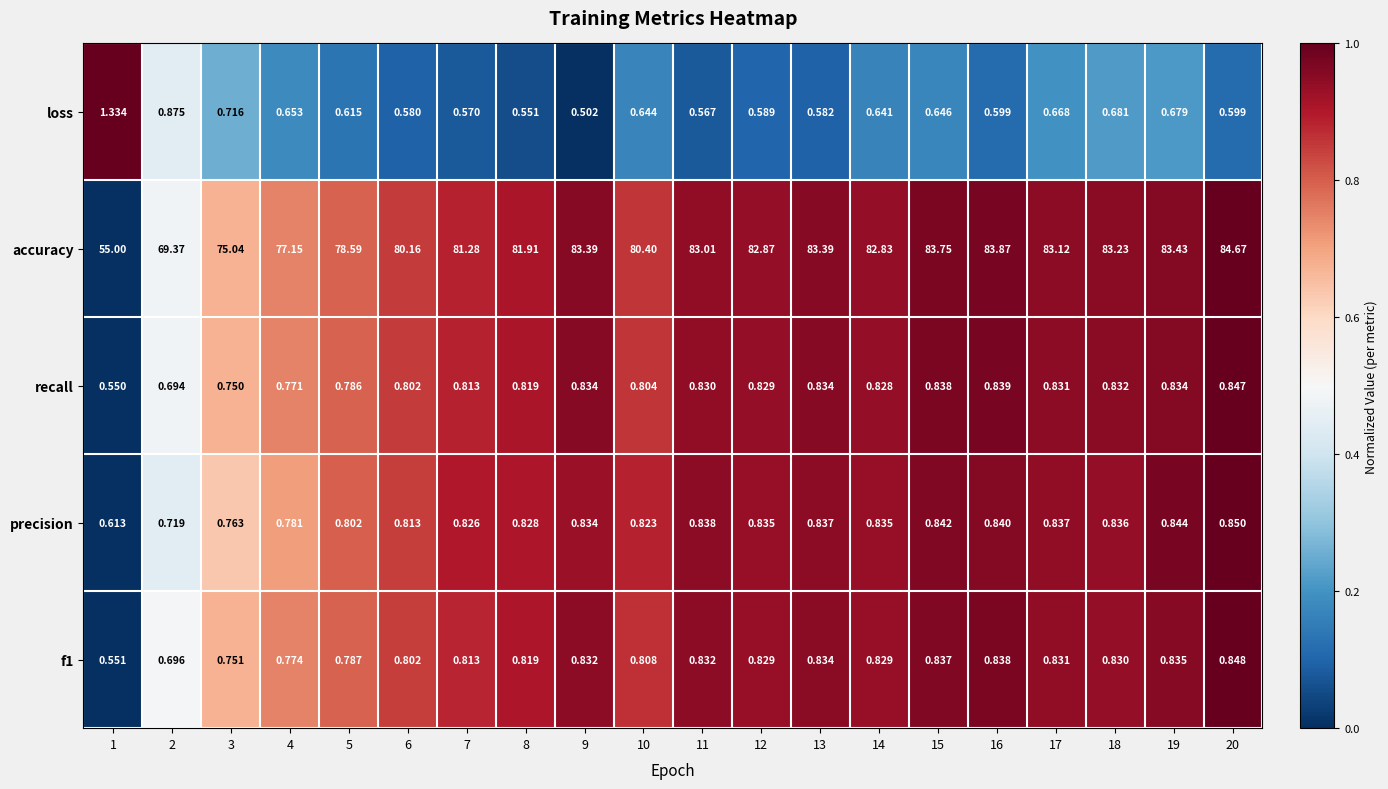

Between 1 and 15, which series saw the biggest shift?

accuracy